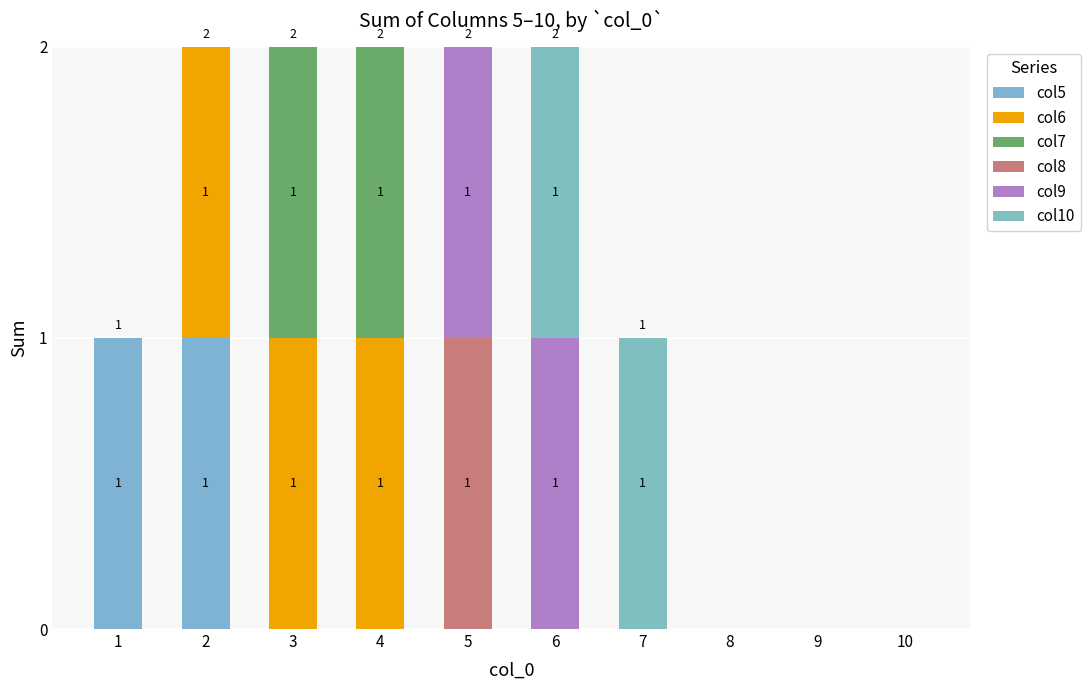

Are the bars grouped side by side (vs. stacked)?

No